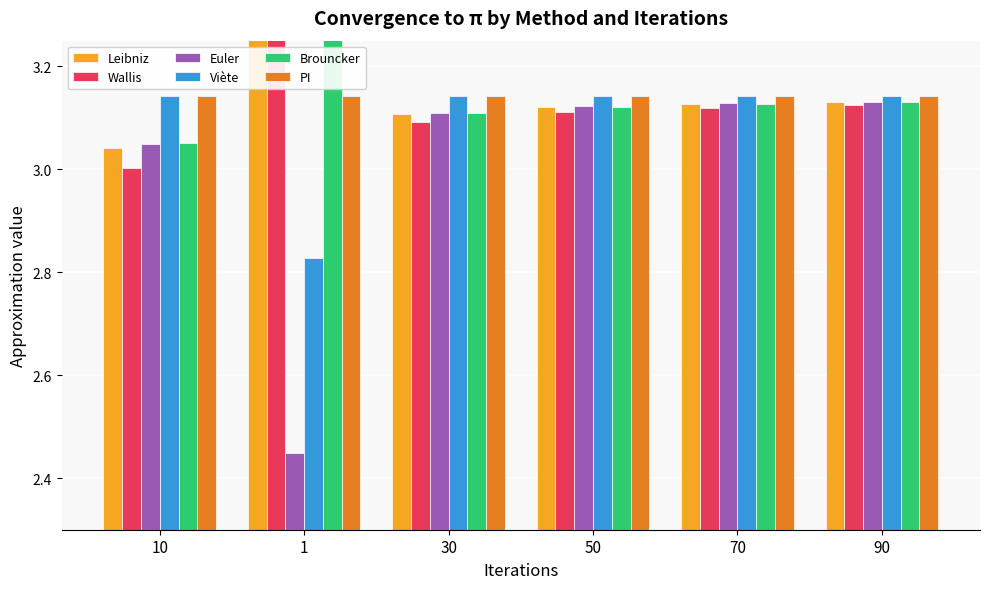

Which series has the largest total across all categories?

Leibniz